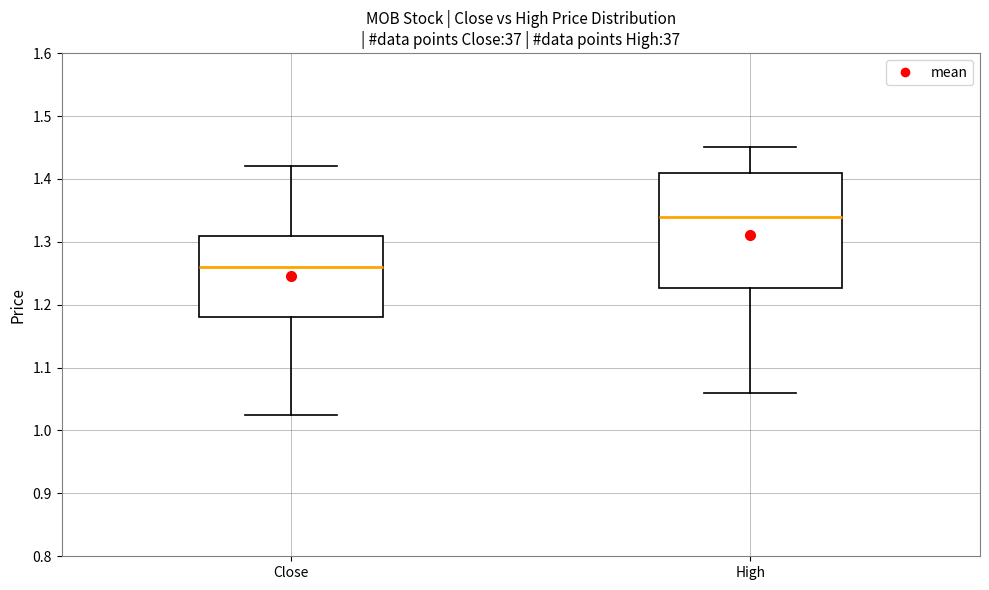

Reading left to right, read every box against the y-axis: the position of its median line, the range the box covers, and the ends of its whiskers. The values are not printed on the chart, so give them approximately, as read against the axis.

Close: median 1.26, box 1.18 to 1.31, whiskers 1.02 to 1.42
High: median 1.34, box 1.23 to 1.41, whiskers 1.06 to 1.45